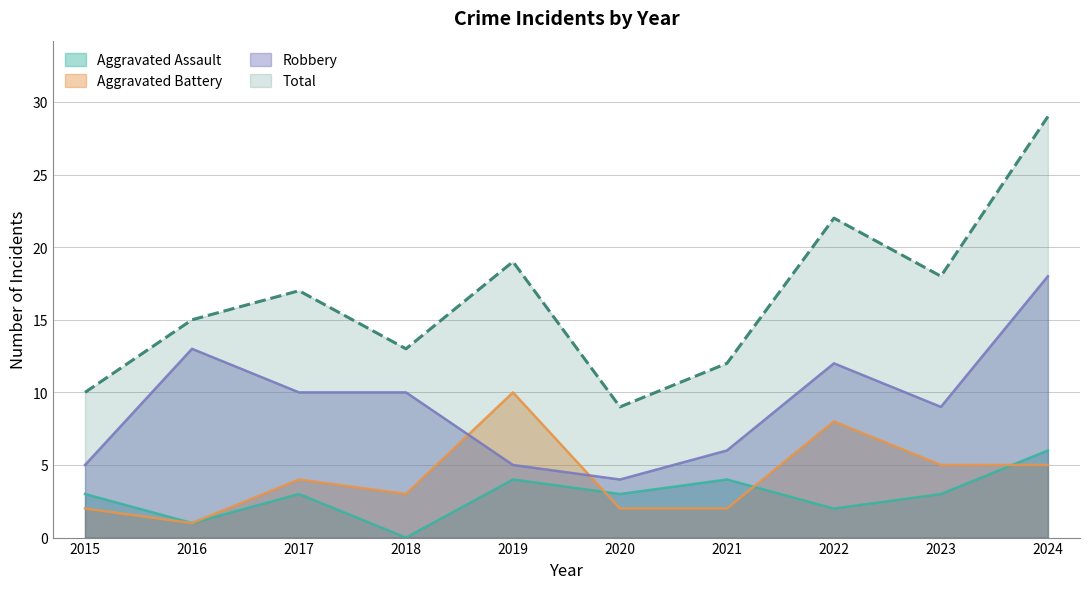

At which category does the chart reach its peak across all series?

2024